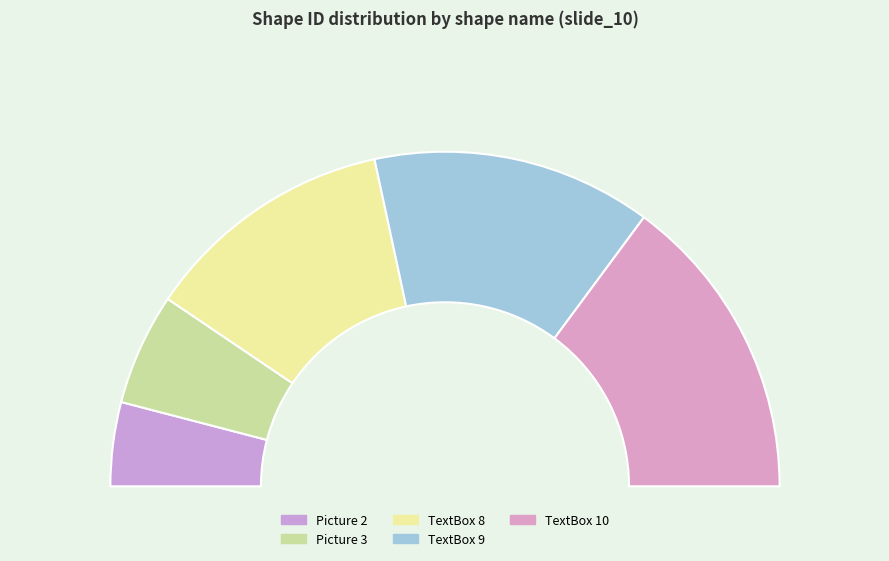

Combined, do Picture 3 and TextBox 10 account for over 50%?

No